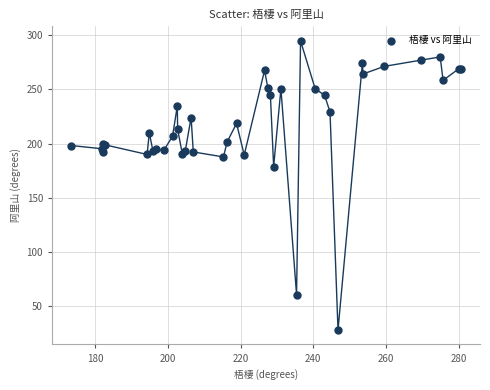

What Y value in the scatter plot is closest to 161?

178.9